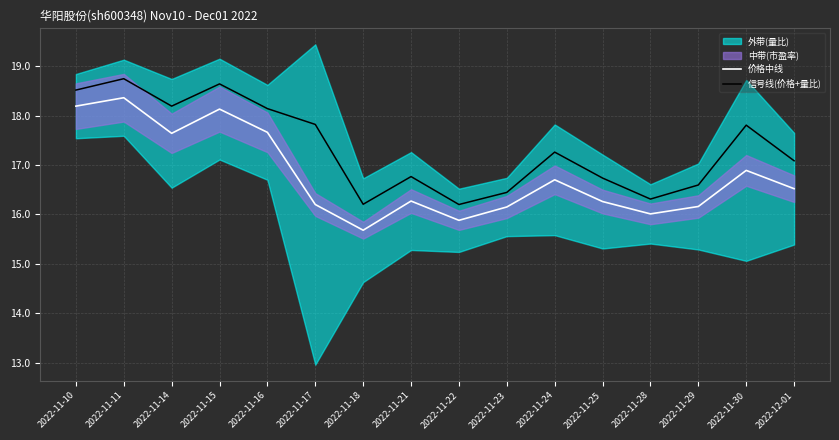

Is this an area chart (filled region under the line)?

No